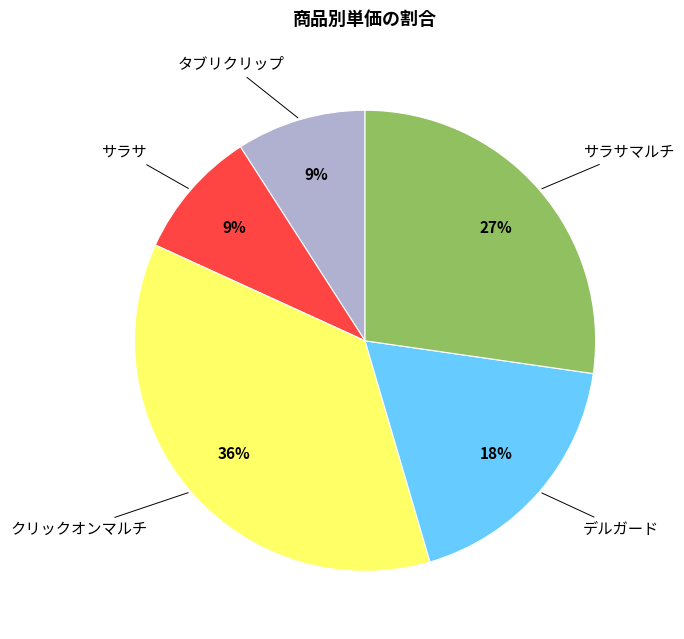

To the nearest percent, what is the average slice percentage?

20%